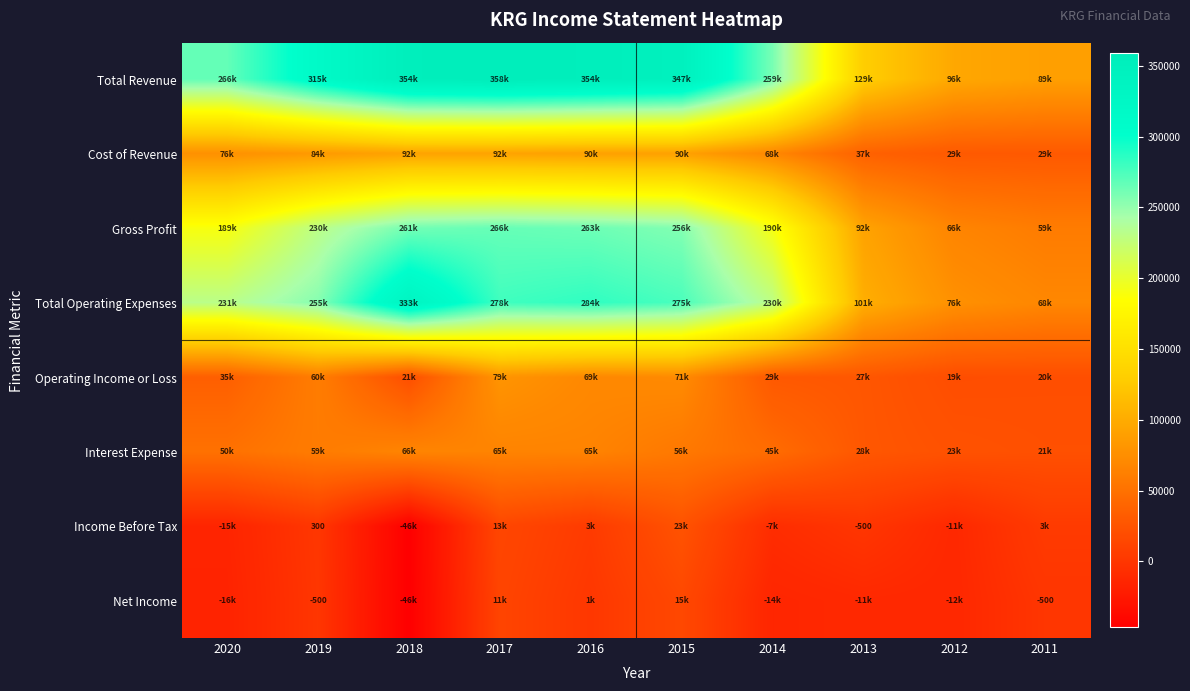

What is the difference between the maximum and minimum values in the Cost of Revenue series?

63200